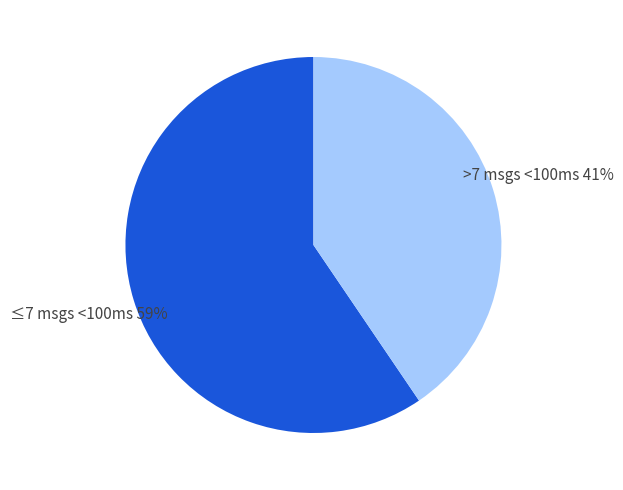

Is the sum of ≤7 msgs <100ms and >7 msgs <100ms greater than half?

Yes